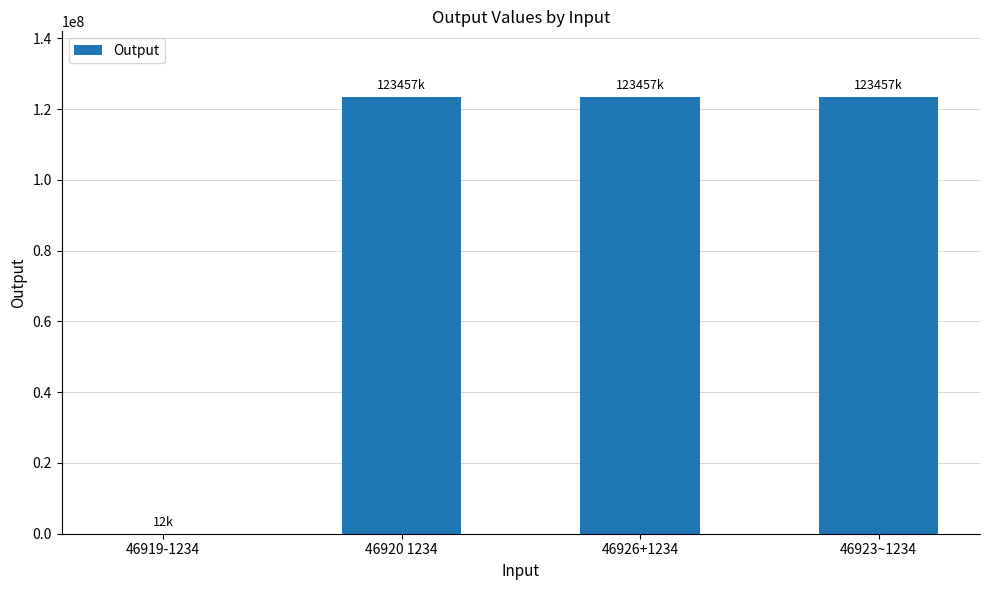

Reading left to right, extract all data points from this chart.

46919-1234=12345	46920 1234=123456789	46926+1234=123456789	46923~1234=123456789